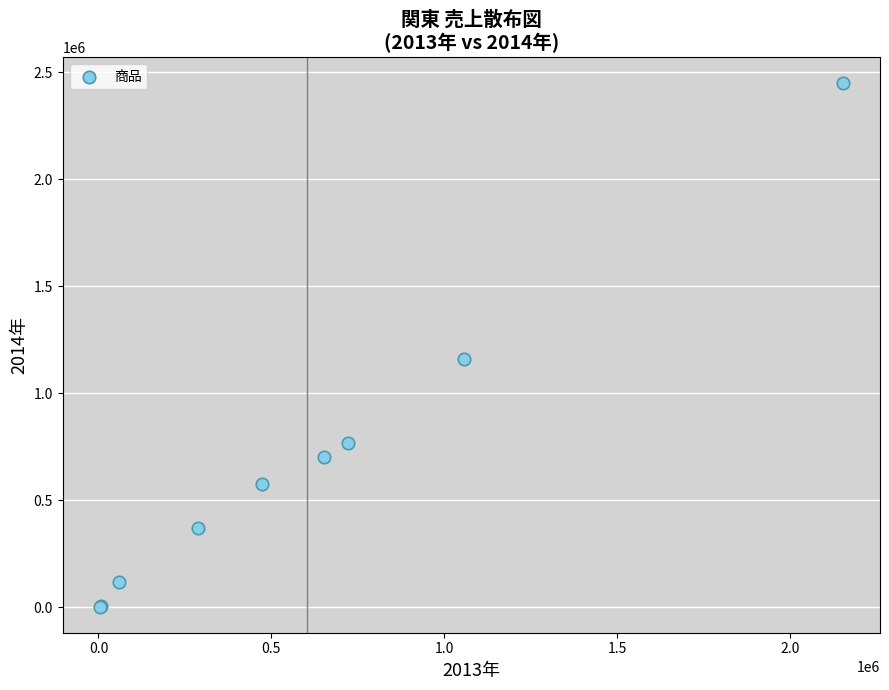

What Y value in the scatter plot is closest to 1225150?

1162000